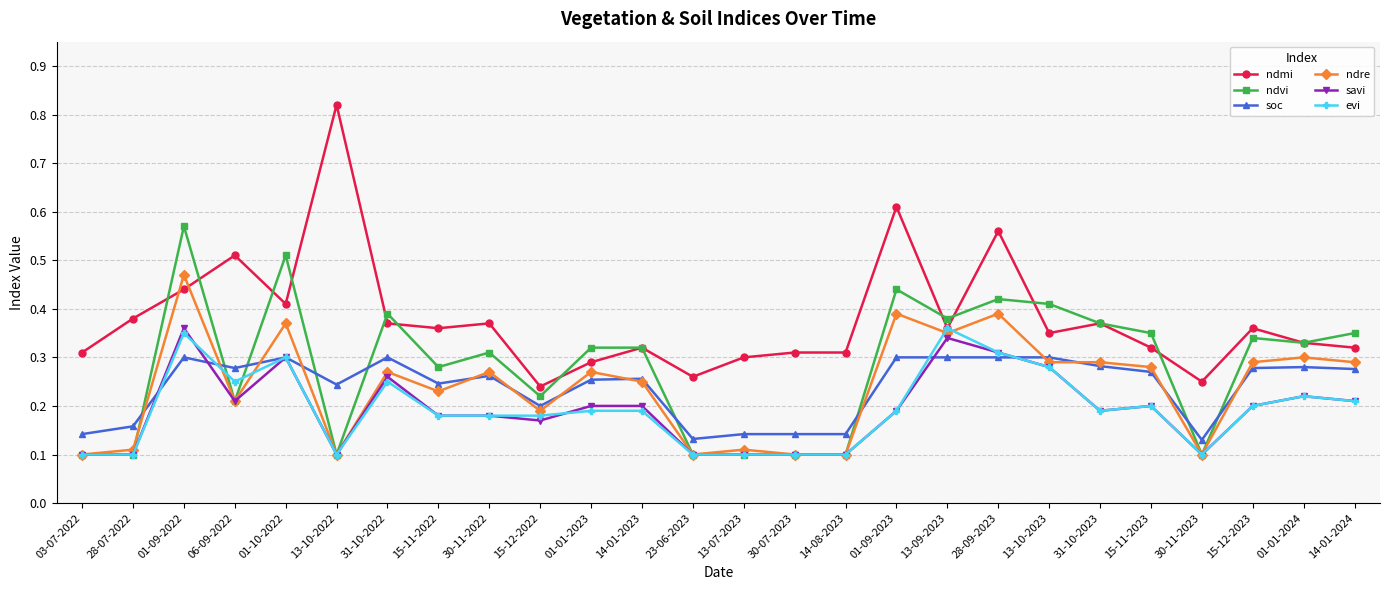

What position from the right is 30-11-2022?

18